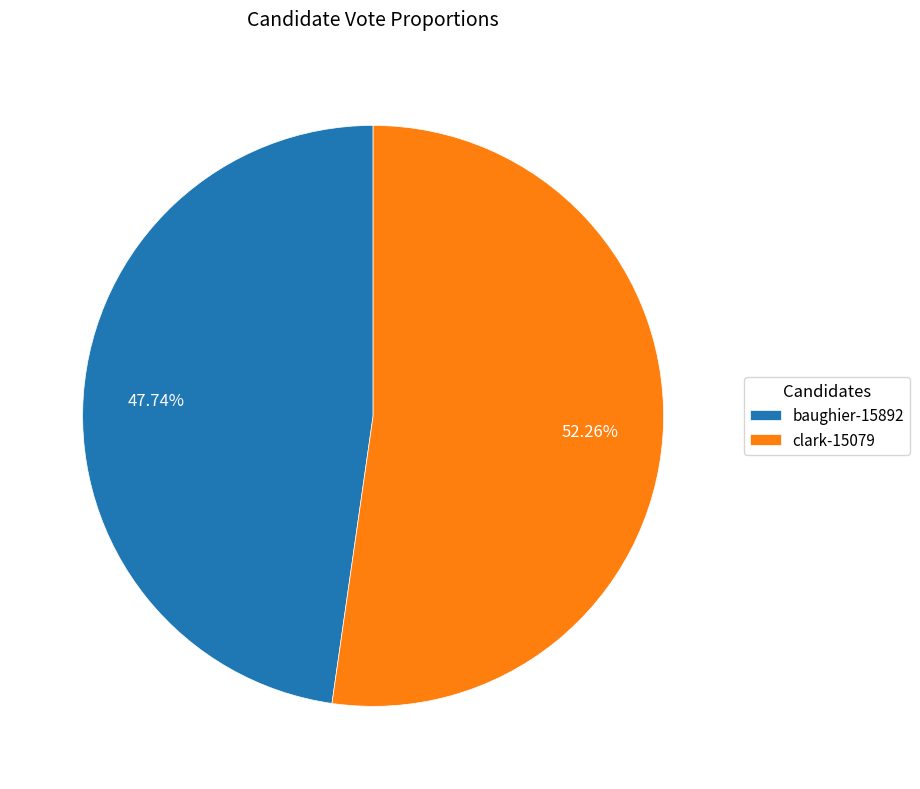

What is the total percentage of baughier-15892 and clark-15079?

100.0%